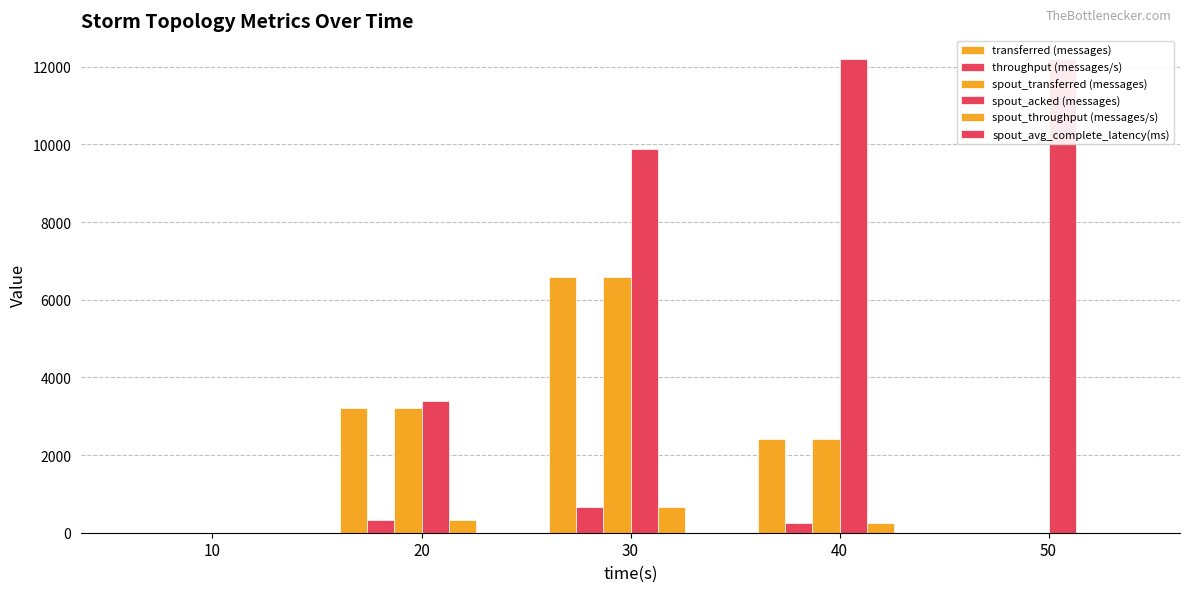

Is the value of spout_transferred (messages) at 50 greater than the value of transferred (messages) at 20?

No